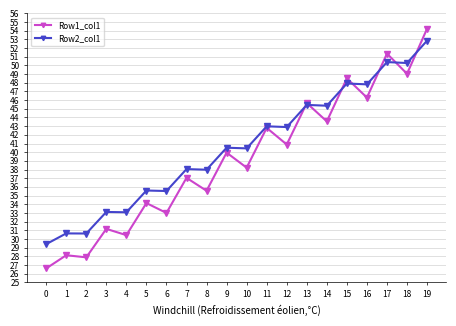

What is the sum of all Row1_col1 values?

784.4